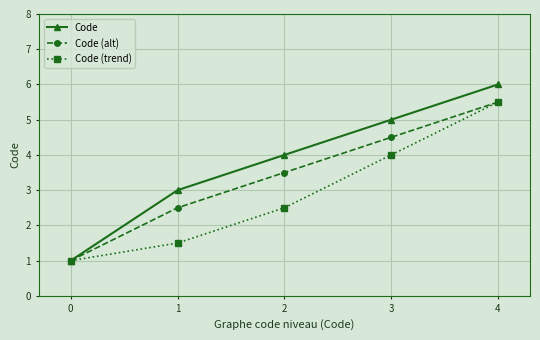

How many data points in Code are less than 4?

2